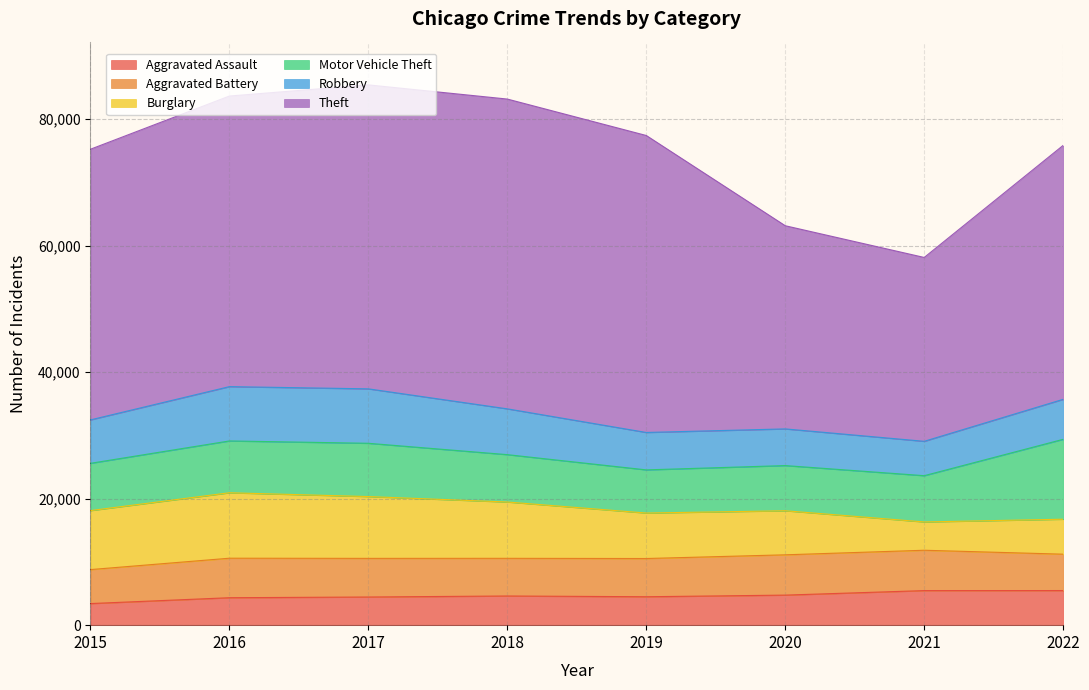

What is the minimum value for Aggravated Assault?

3414